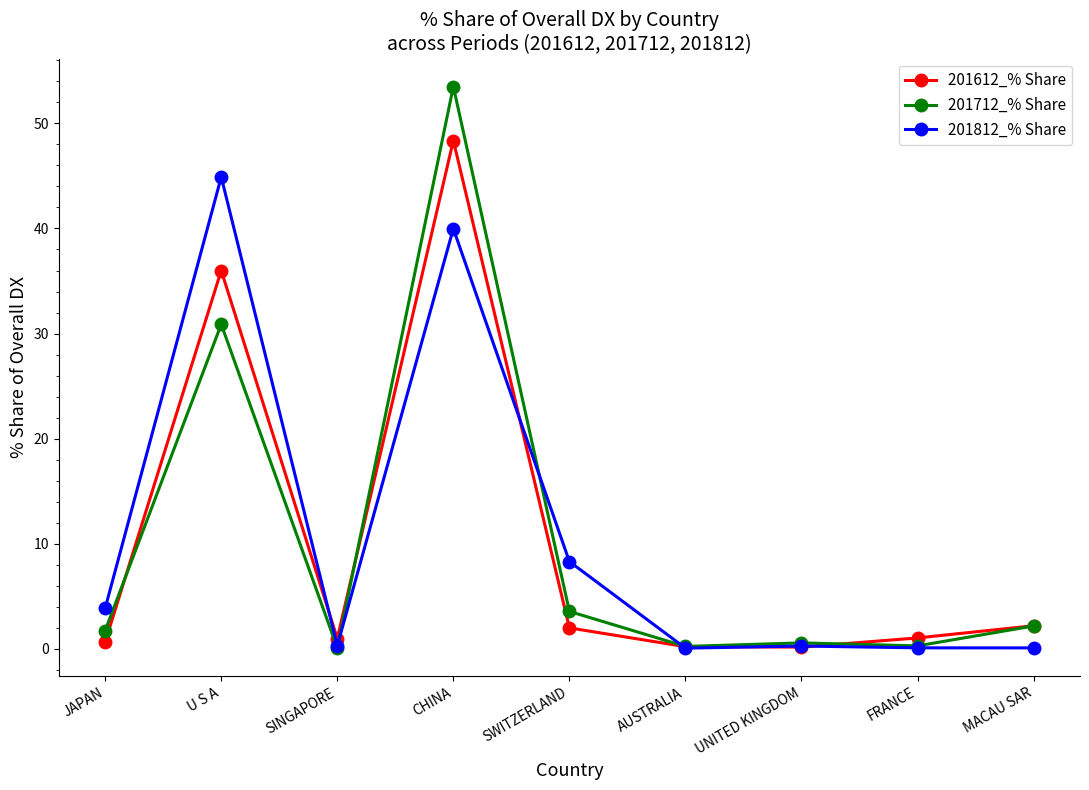

What is the approximate value of 201612_% Share at JAPAN?

0.7